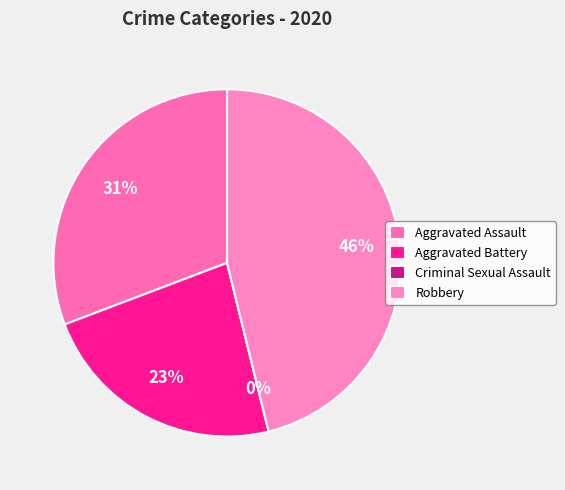

Combined, what portion of the pie is Criminal Sexual Assault and Robbery?

46.2%